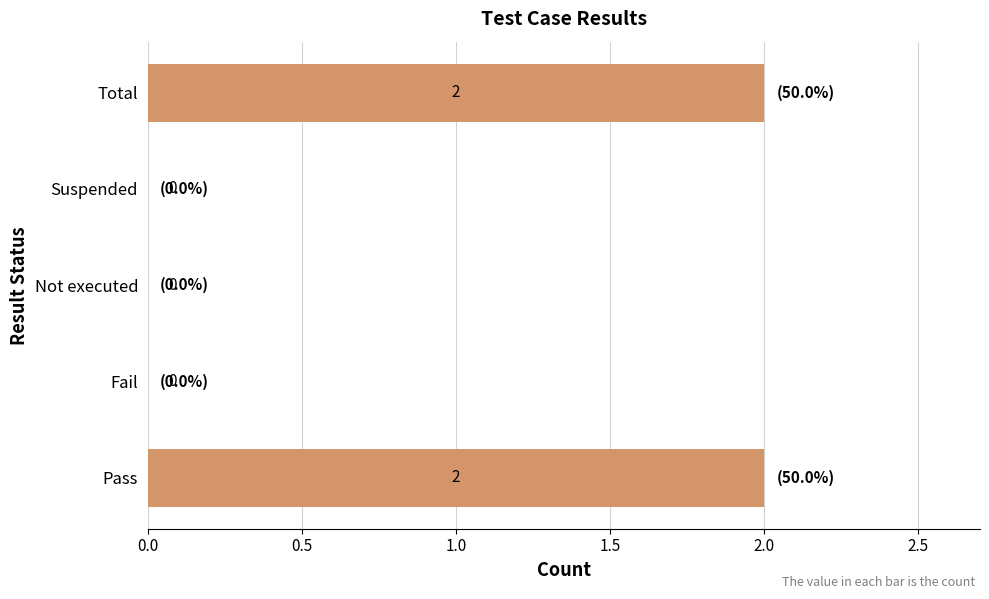

Are the bars horizontal?

Yes